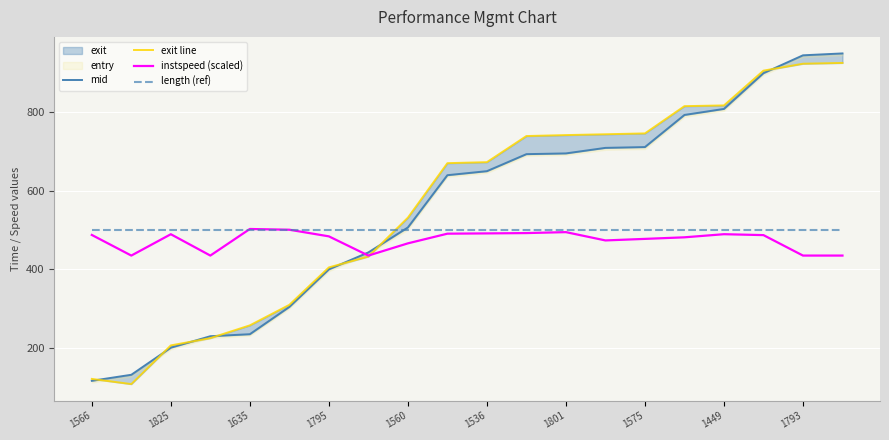

Is it true that instspeed (scaled) equals 675.6 at 1793?

False